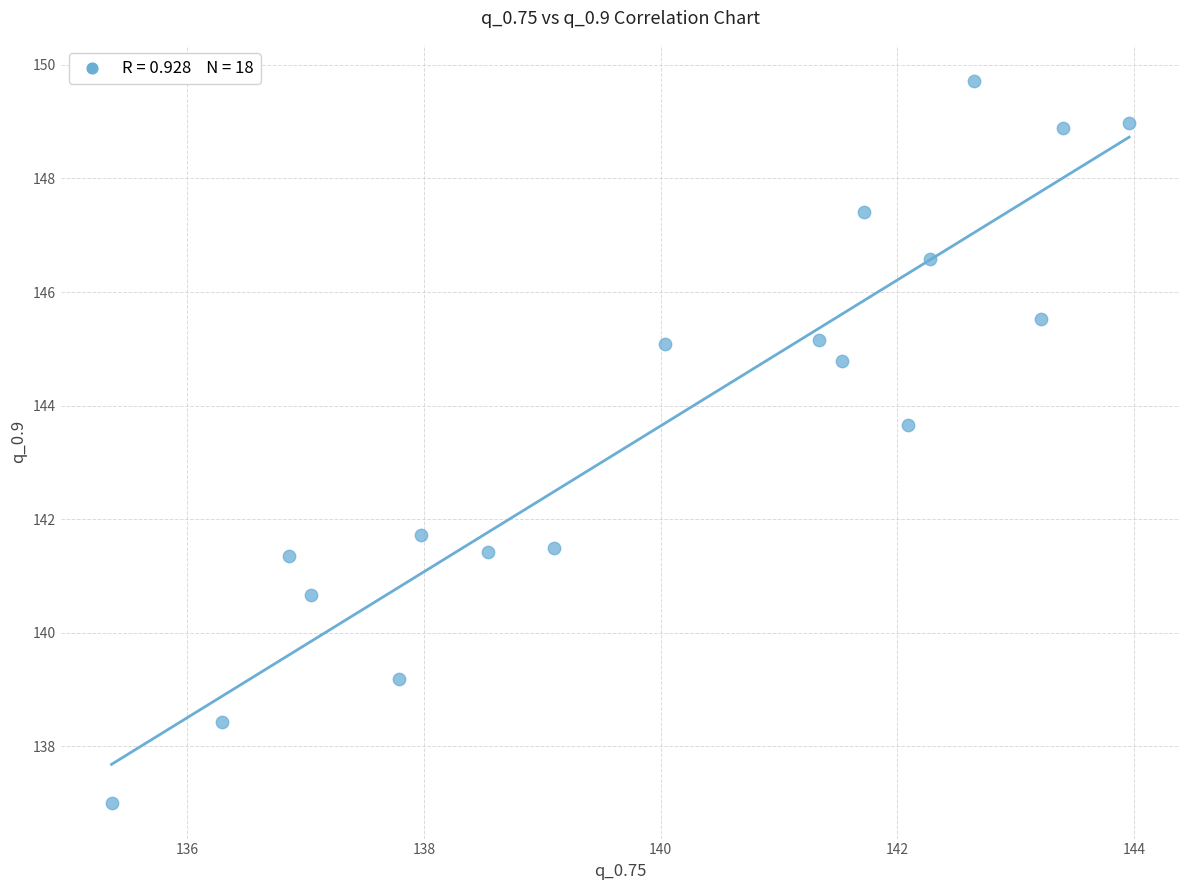

What Y value in the scatter plot is closest to 143?

143.7